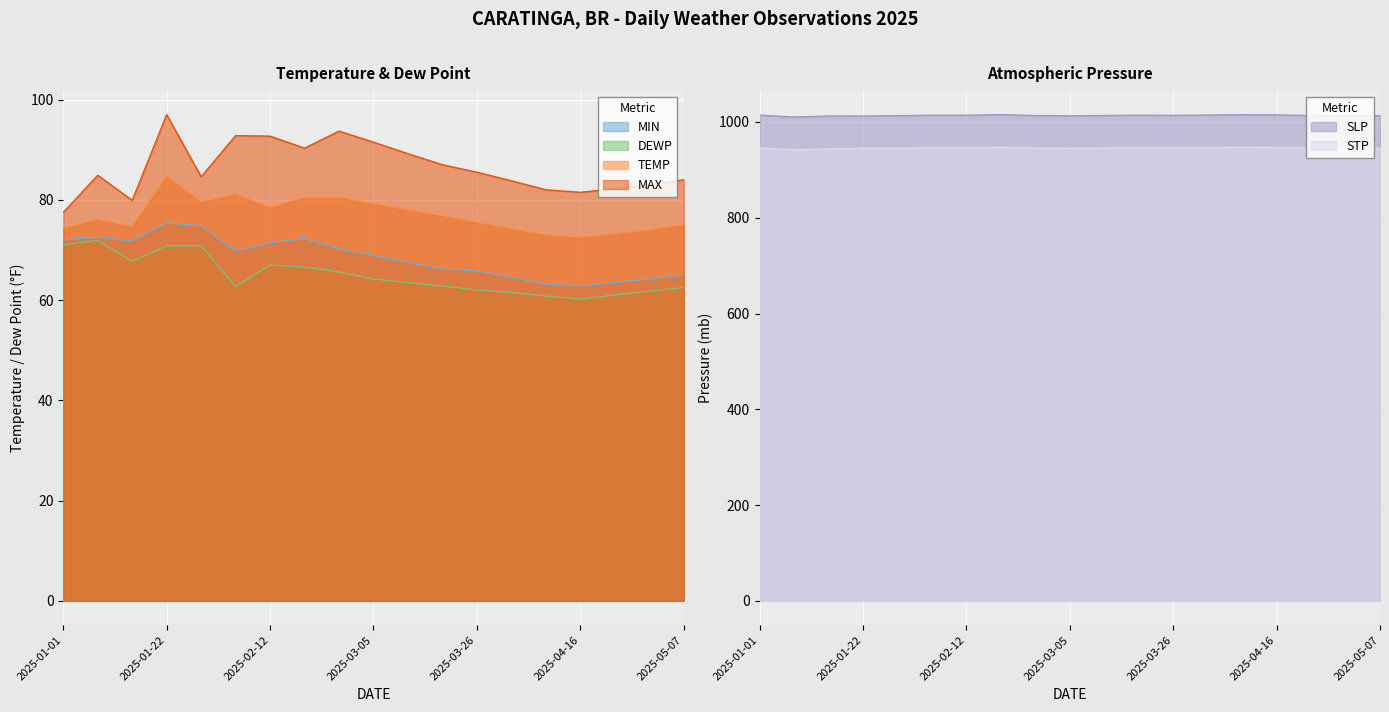

What is the difference between the maximum and second lowest values in the SLP series?

3.0